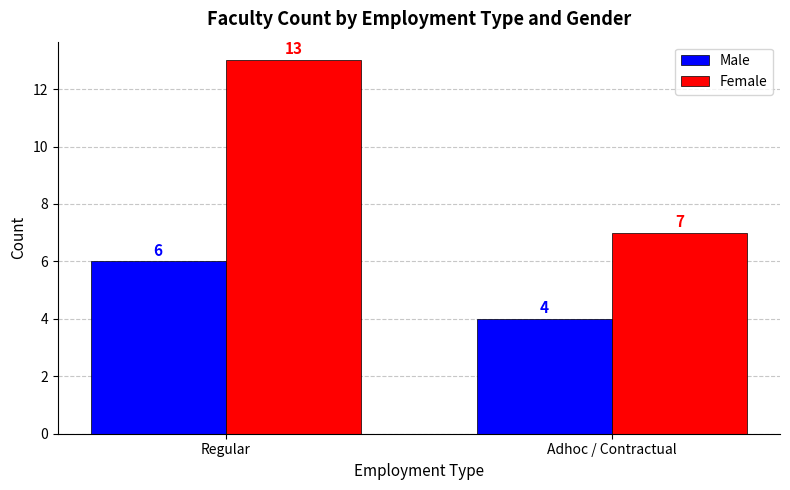

What is the approximate value of Male at Regular?

6